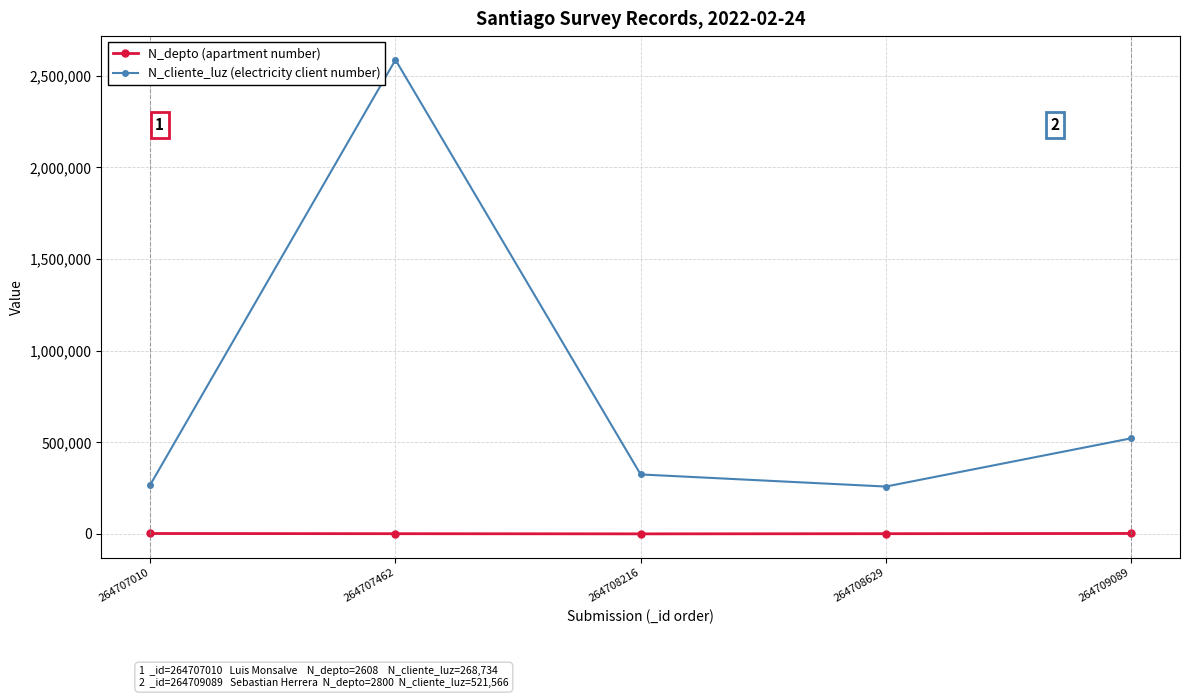

What is the difference between the N_depto (apartment number) values at 264709089 and 264708216?

2170